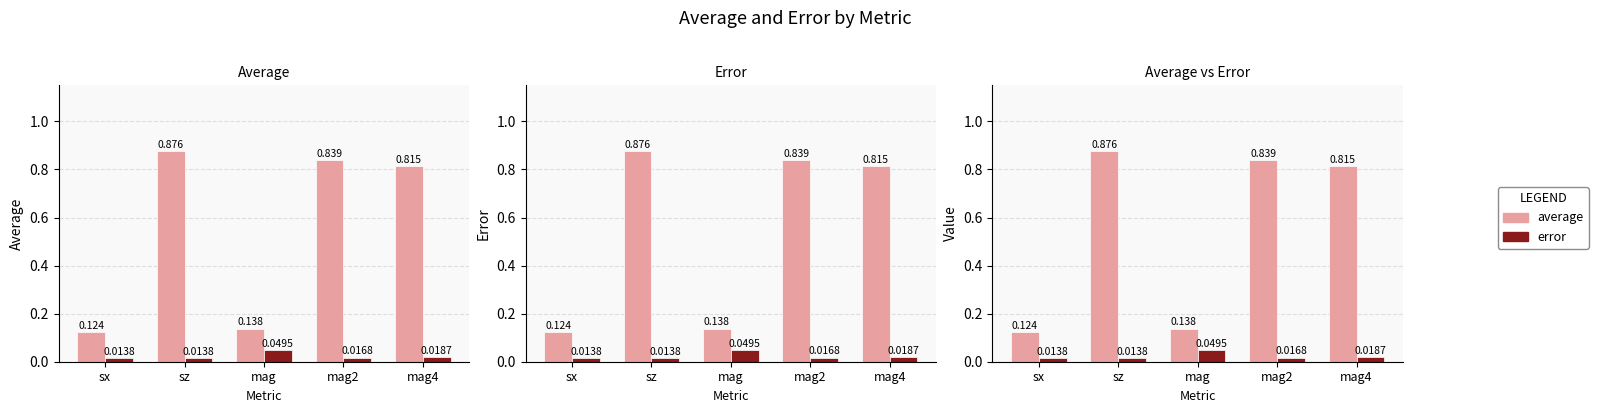

At which label is error closest to 0?

sx